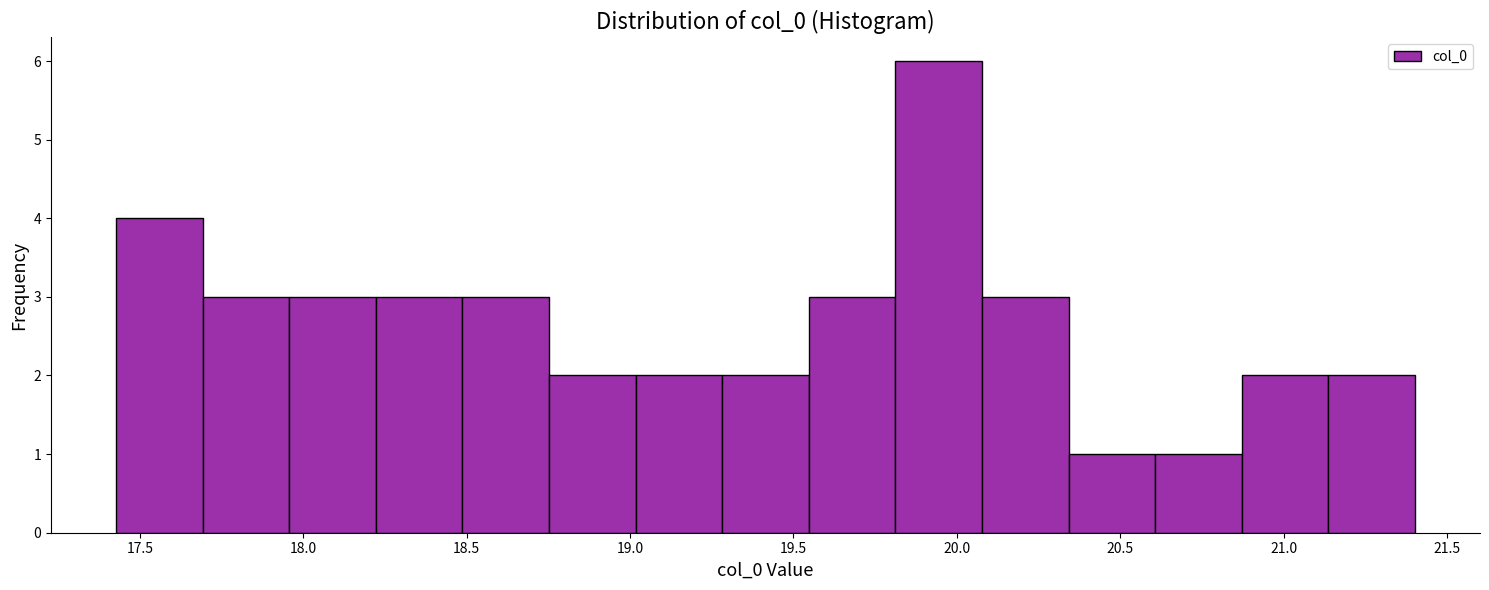

Reading left to right, transcribe this chart: for each bar, give the range it covers on the x-axis and its height. Neither the bar edges nor the heights are printed on the chart, so give them approximately, as read against the axes.

17.45 to 17.70: 4
17.70 to 17.95: 3
17.95 to 18.20: 3
18.20 to 18.50: 3
18.50 to 18.75: 3
18.75 to 19.00: 2
19.00 to 19.30: 2
19.30 to 19.55: 2
19.55 to 19.80: 3
19.80 to 20.10: 6
20.10 to 20.35: 3
20.35 to 20.60: 1
20.60 to 20.85: 1
20.85 to 21.15: 2
21.15 to 21.40: 2